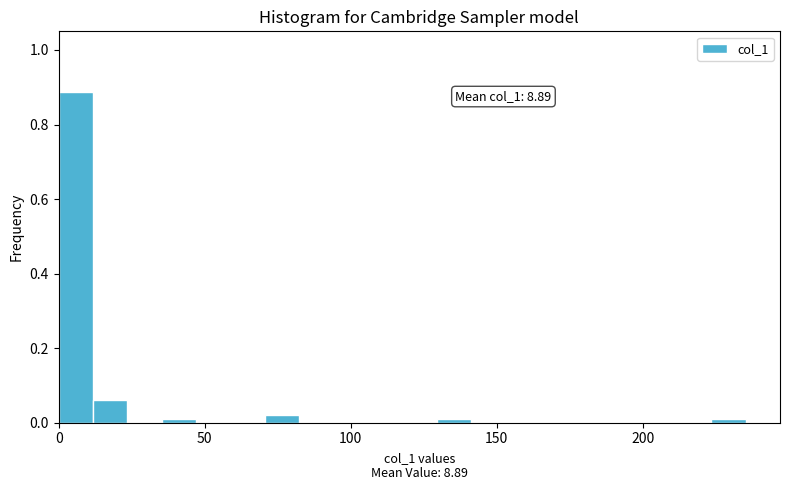

Read against the x-axis, roughly where is the centre of the tallest bar?

5